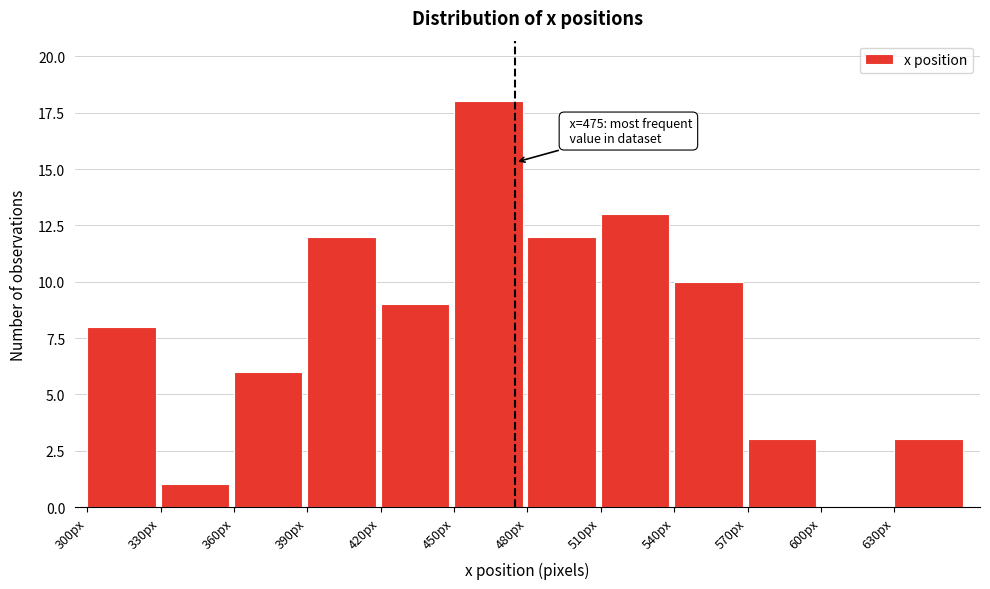

Which range on the x-axis has the tallest bar?

450 to 480